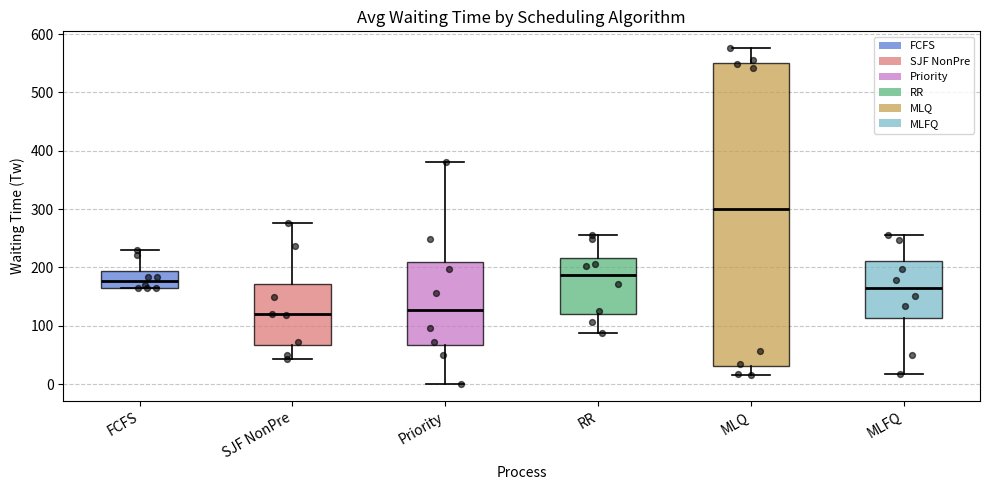

Which box is the tallest, from its lower edge to its upper edge?

MLQ